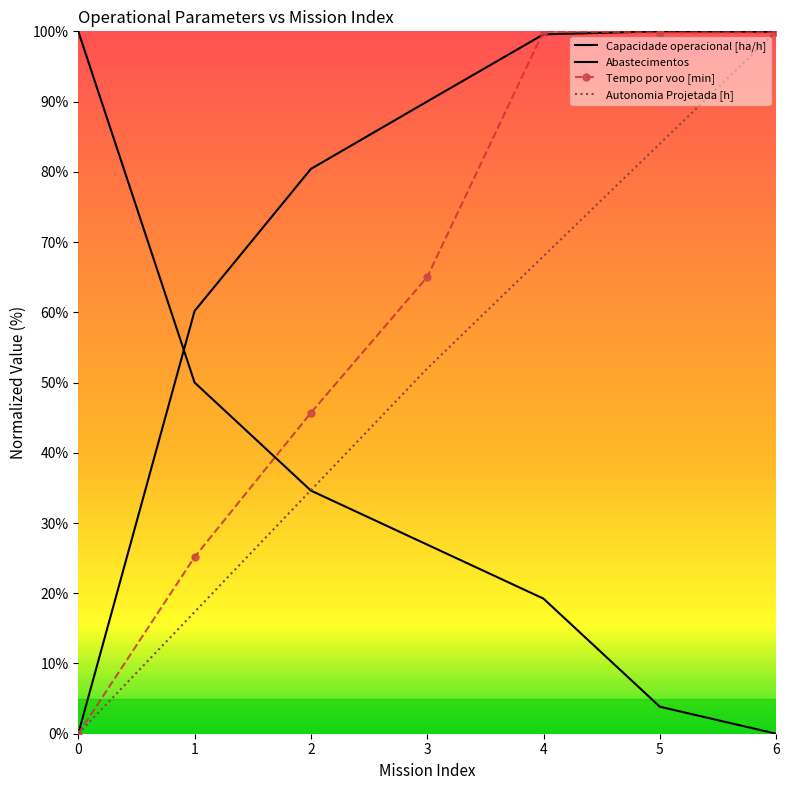

What is the average value of the Tempo por voo [min] series?

62.2